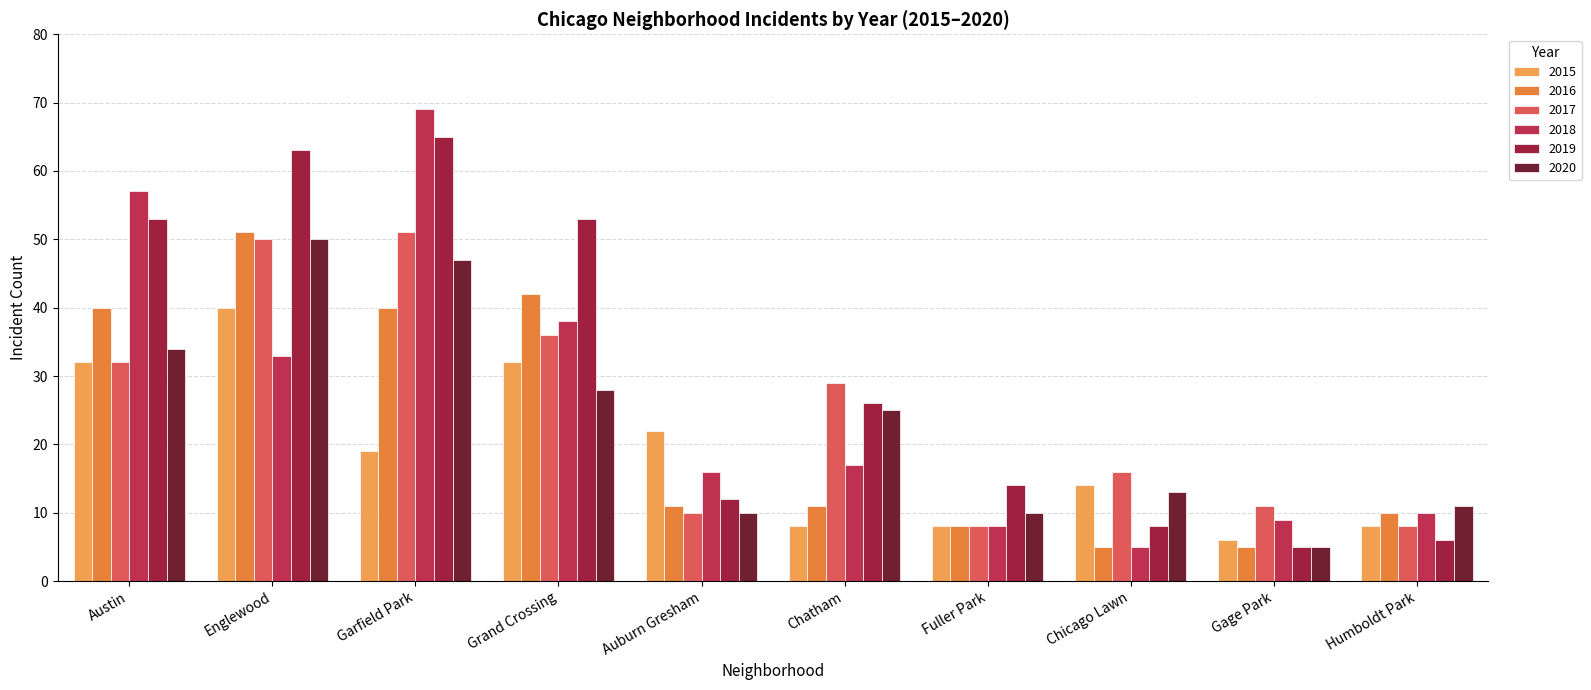

What is the total value across all series at Gage Park?

41